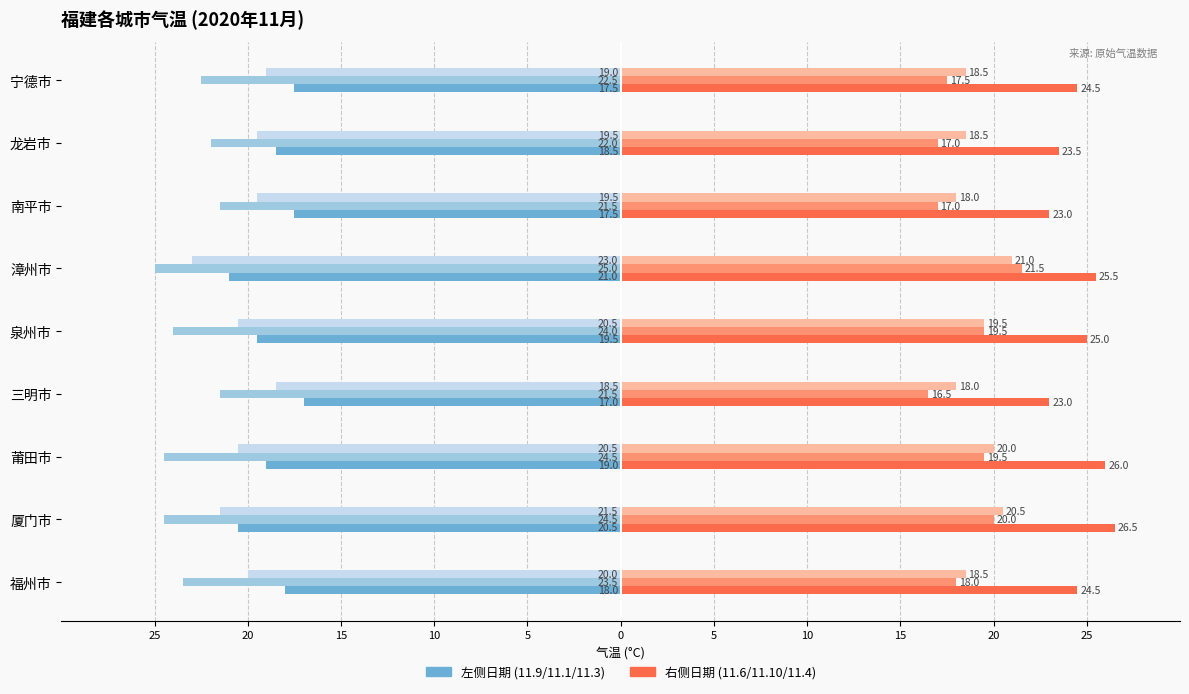

Does the chart contain stacked bars?

No